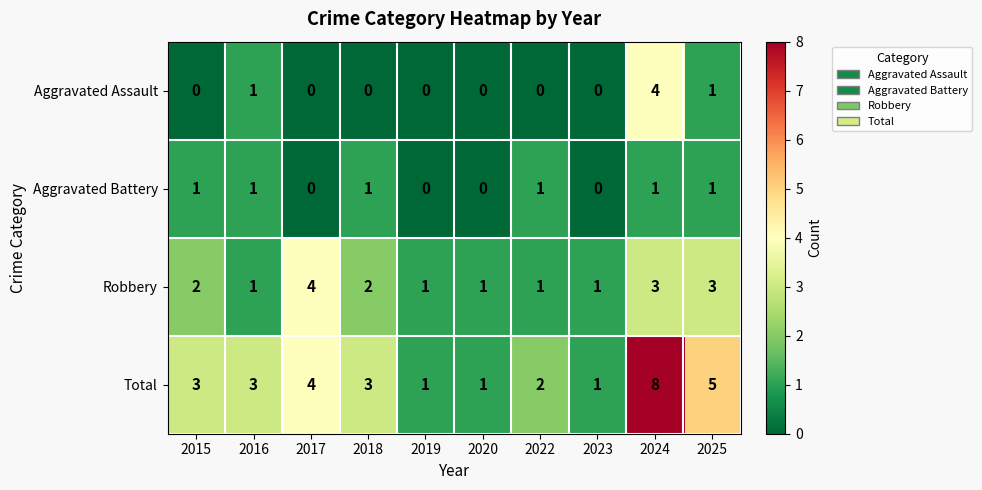

What is the sum of all Robbery values?

19